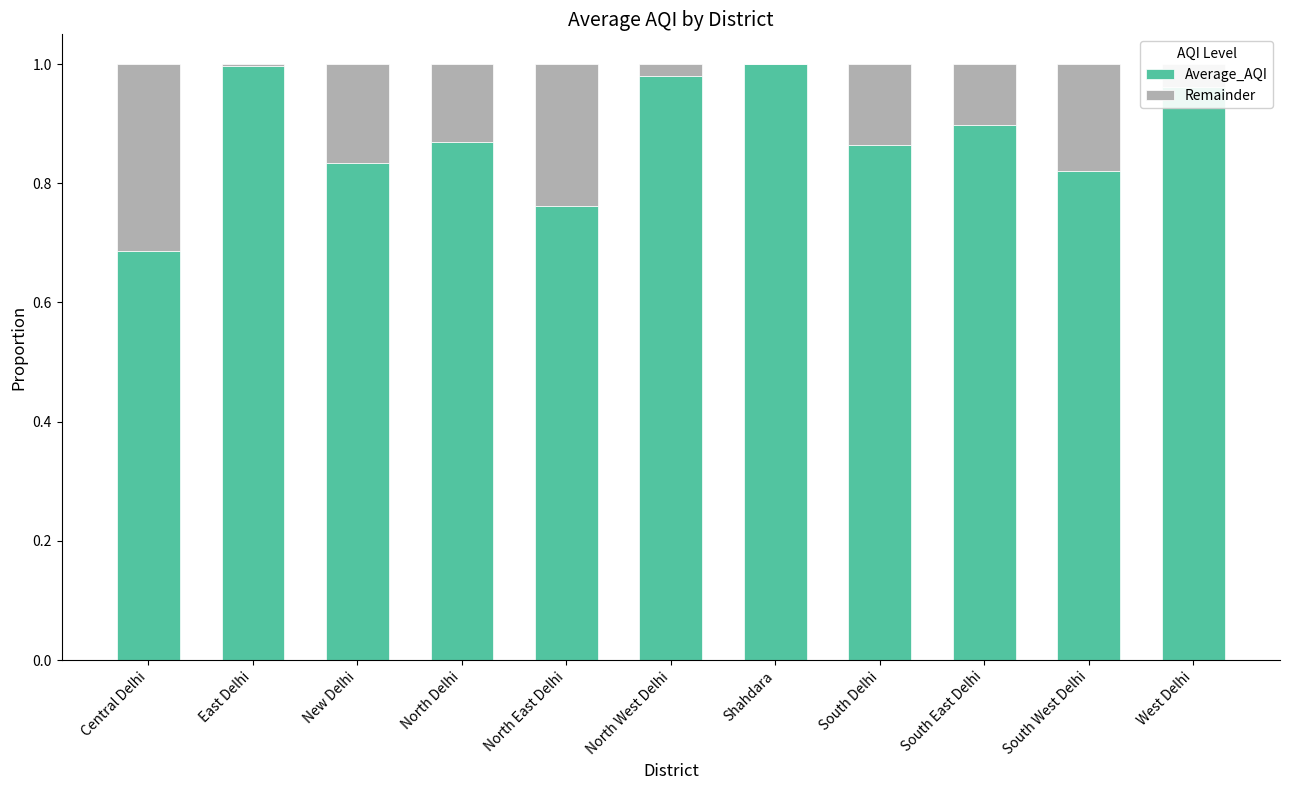

At which category is the sum across all series the highest?

Central Delhi